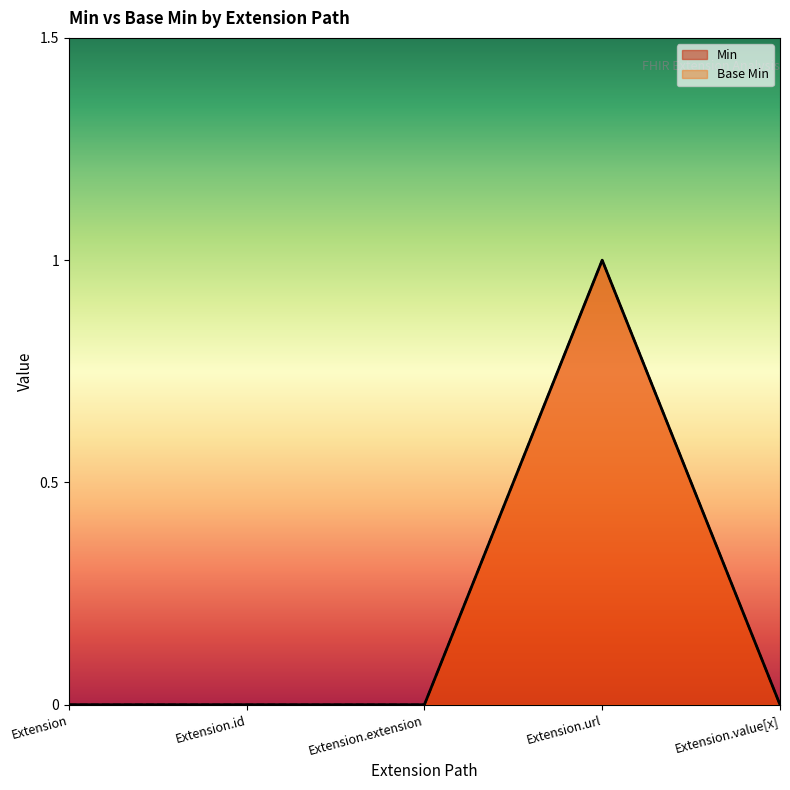

Between Extension.value[x] and Extension, which is larger?

Extension.value[x]